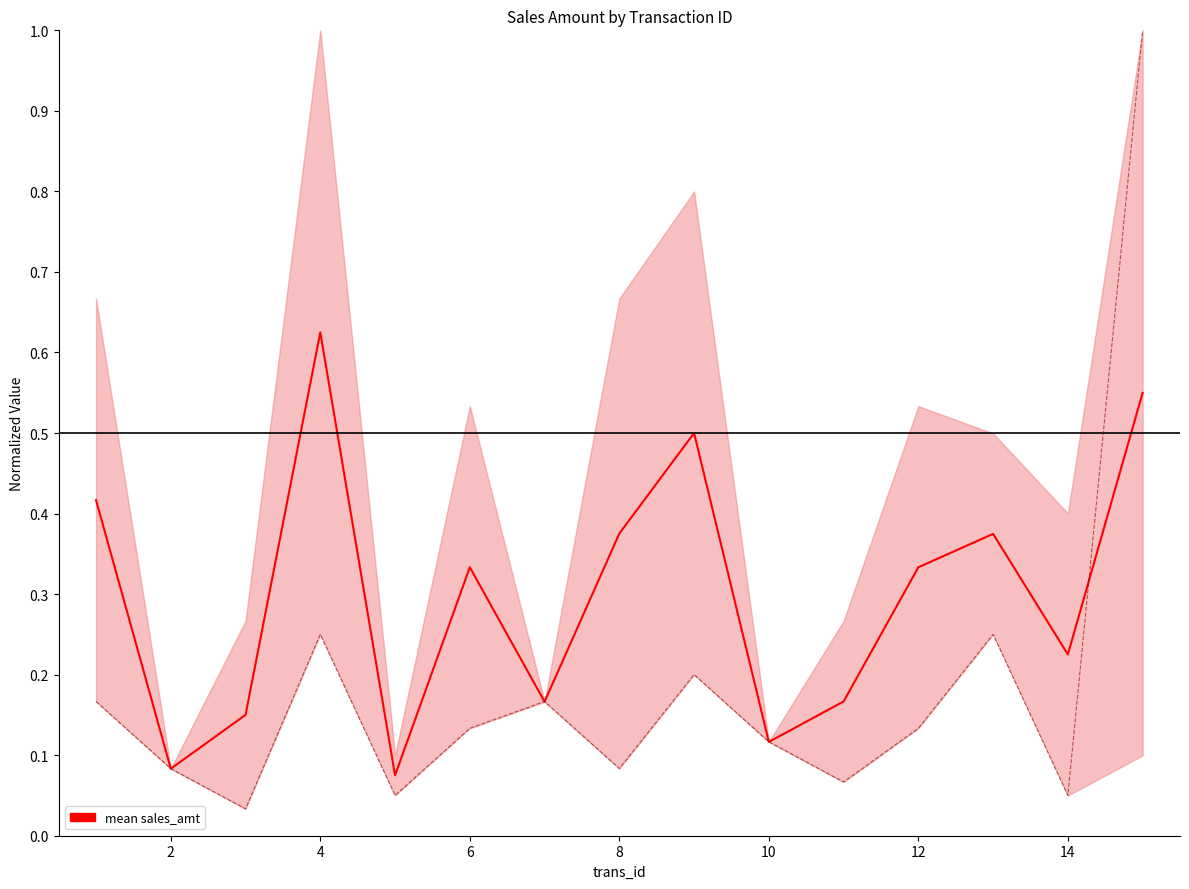

True or false: quantity (normalized) has a value of 0.1 at 6.

True